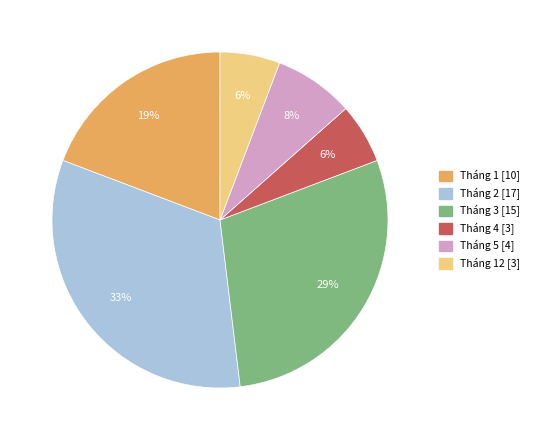

To the nearest percent, what is the average slice percentage?

17%